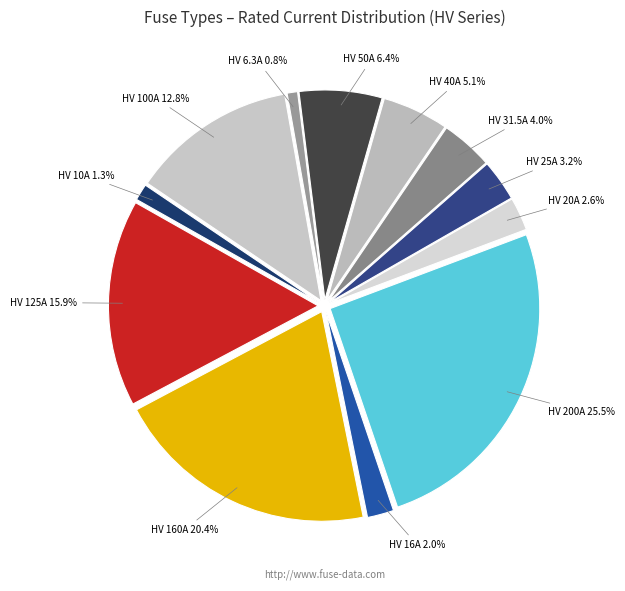

To the nearest percent, what is the difference between the largest and smallest slice percentages?

25%